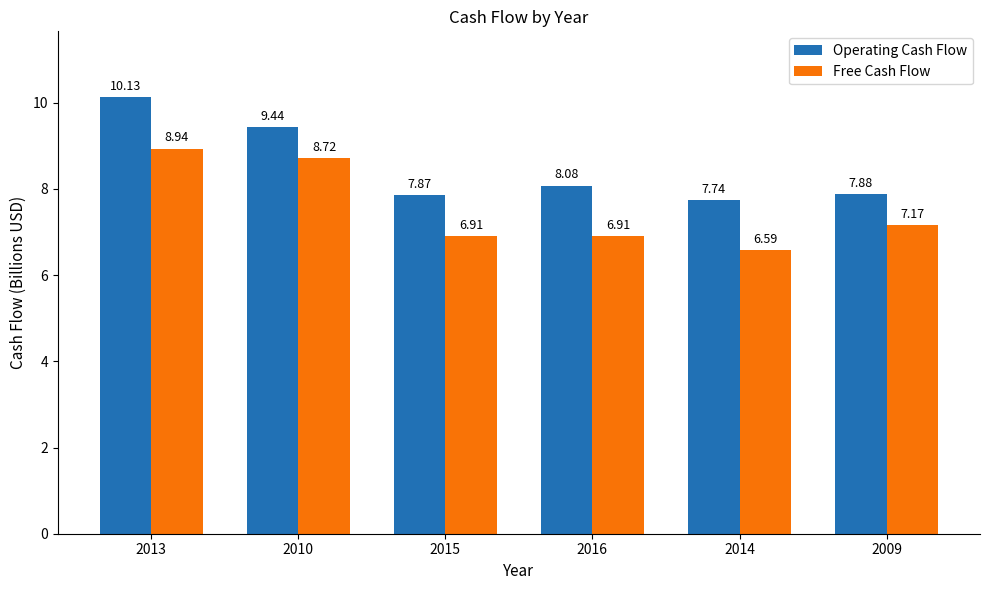

Are the bars grouped side by side (vs. stacked)?

Yes